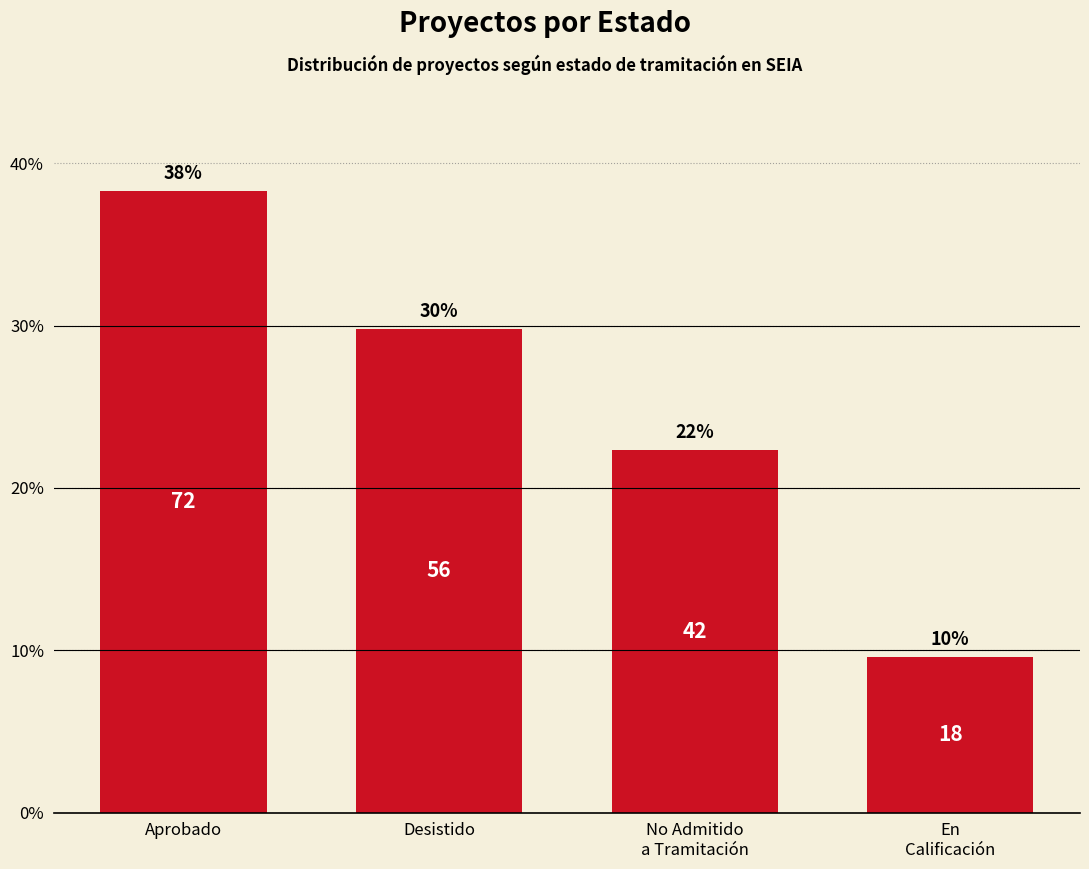

Does the chart contain any negative values?

No